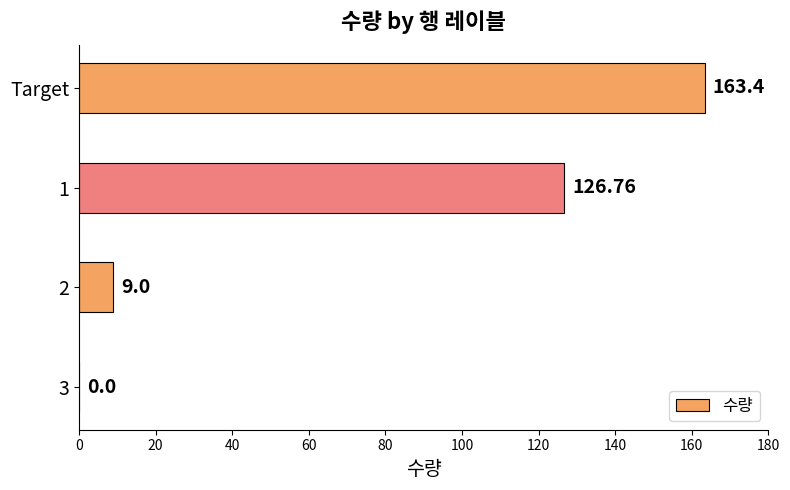

Are the bars horizontal?

Yes